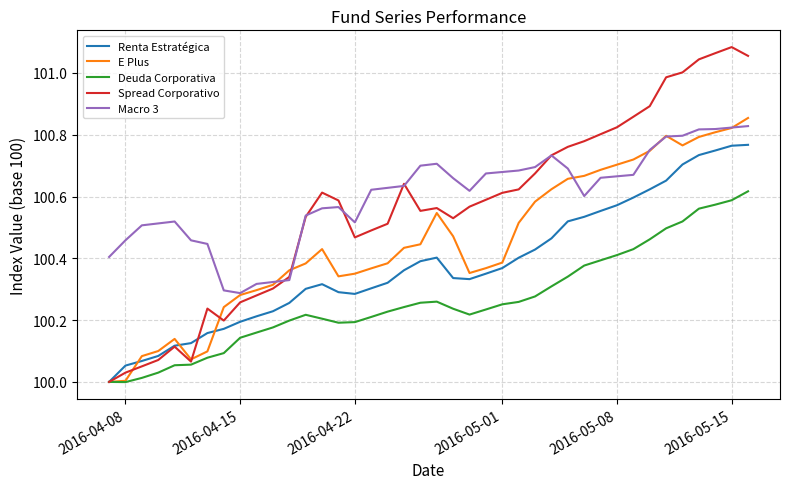

True or false: Macro 3 and Deuda Corporativa cross at least once.

False